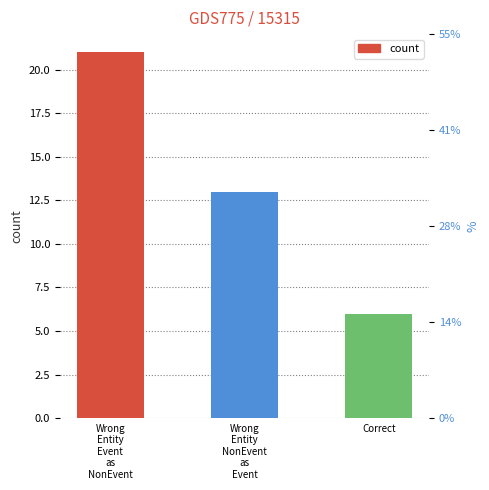

Approximately how many times larger is the value at Wrong
Entity
Event
as
NonEvent compared to Correct?

3.5